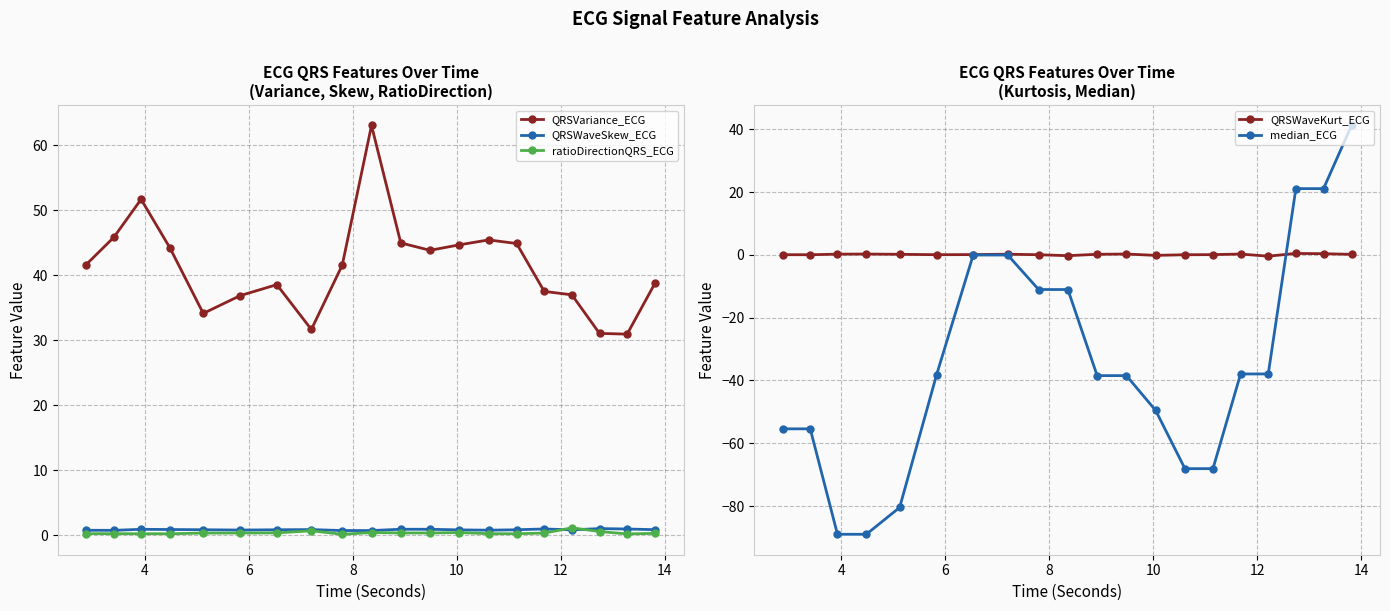

Does the chart display data point markers on the line(s)?

Yes